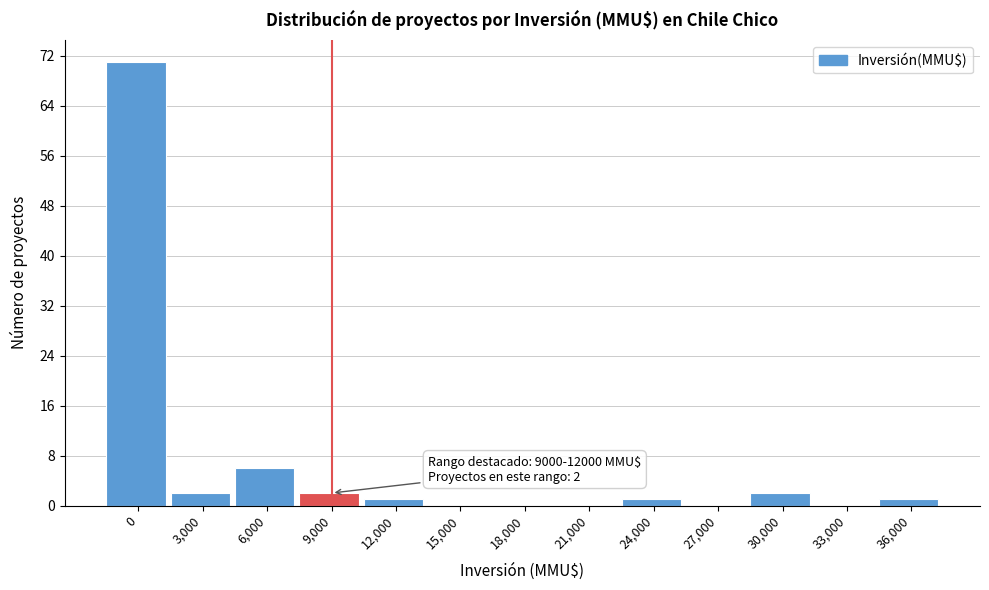

Reading left to right, what are all the values shown in this chart?

0=71	3,000=2	6,000=6	9,000=2	12,000=1	15,000=0	18,000=0	21,000=0	24,000=1	27,000=0	30,000=2	33,000=0	36,000=1